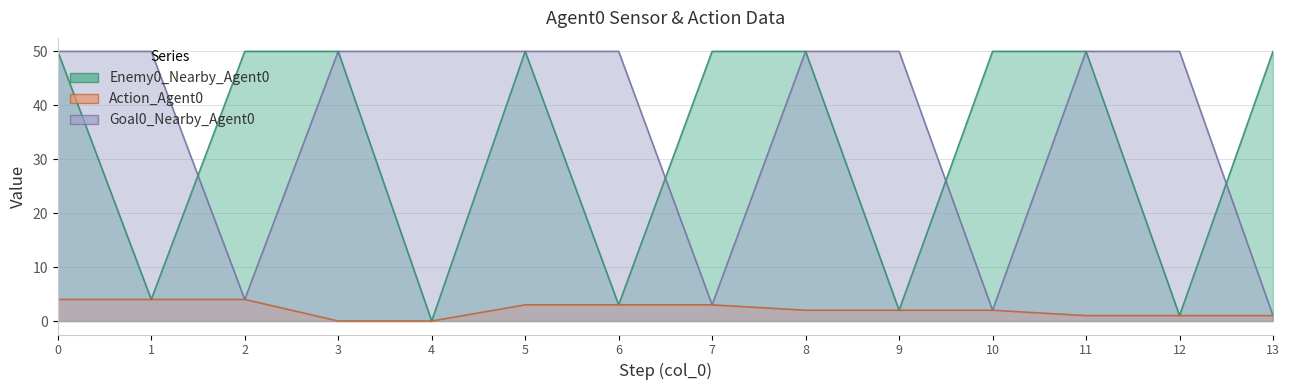

True or false: Goal0_Nearby_Agent0 and Enemy0_Nearby_Agent0 cross at least once.

True